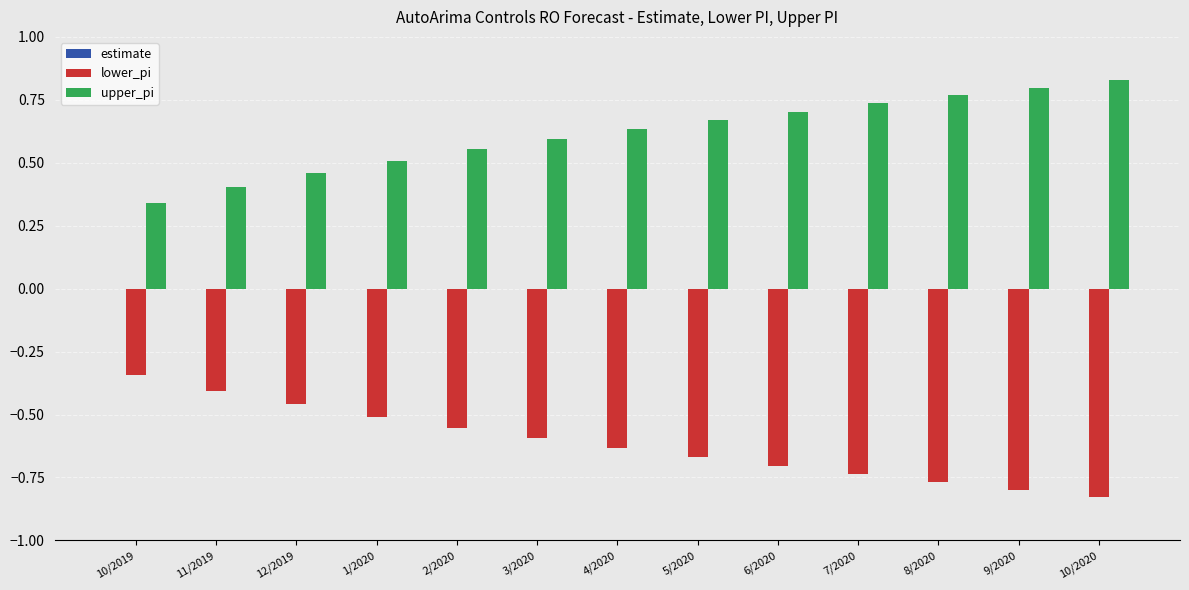

Which series has the largest total across all categories?

upper_pi